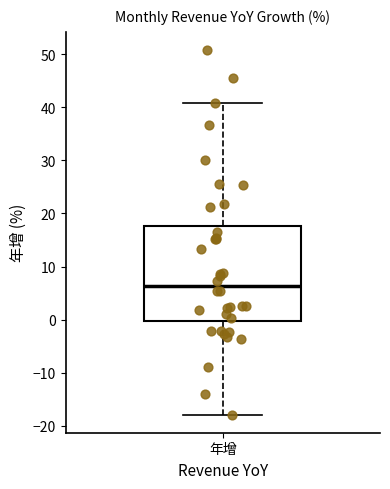

Where is the lower edge of the box for 年增 on the y-axis? The values are not printed on the chart, so give them approximately, as read against the axis.

0